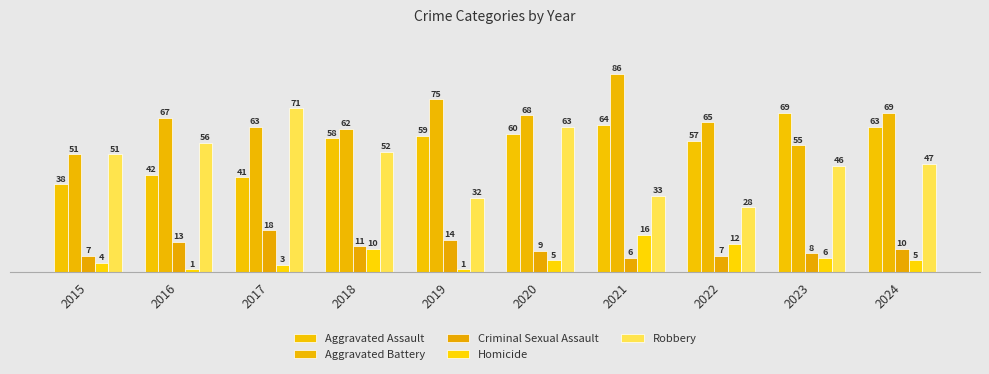

What is the lowest value of the Criminal Sexual Assault series?

6